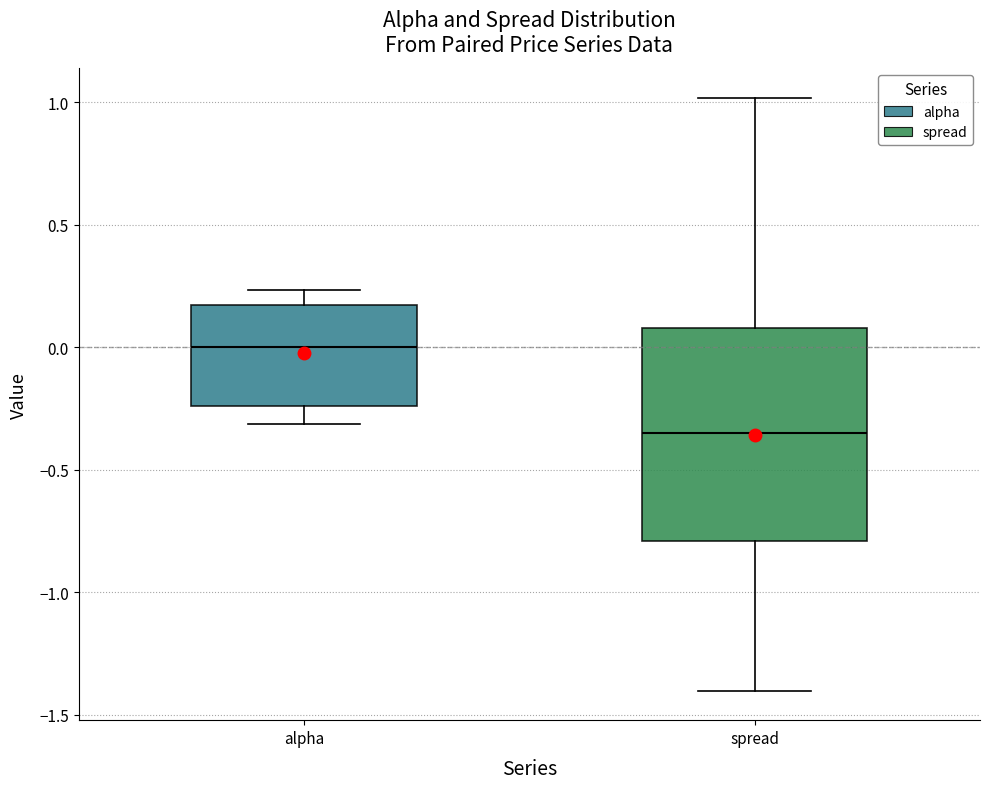

Reading left to right, read every box against the y-axis: the position of its median line, the range the box covers, and the ends of its whiskers. The values are not printed on the chart, so give them approximately, as read against the axis.

alpha: median 0.00, box -0.25 to 0.15, whiskers -0.30 to 0.25
spread: median -0.35, box -0.80 to 0.10, whiskers -1.40 to 1.00